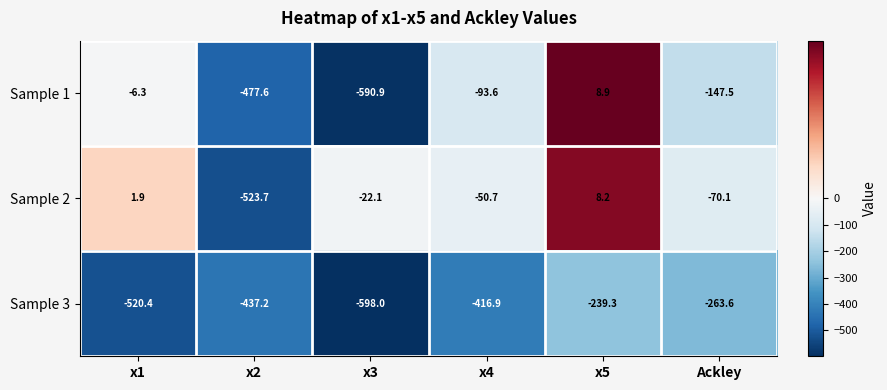

What is the spread (max minus min) of values at x1?

522.3